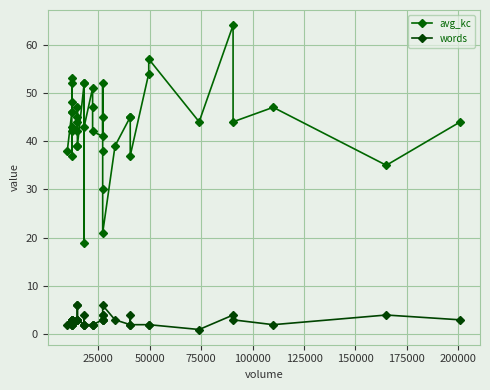

The value of avg_kc at 27 is 27. True or false?

False